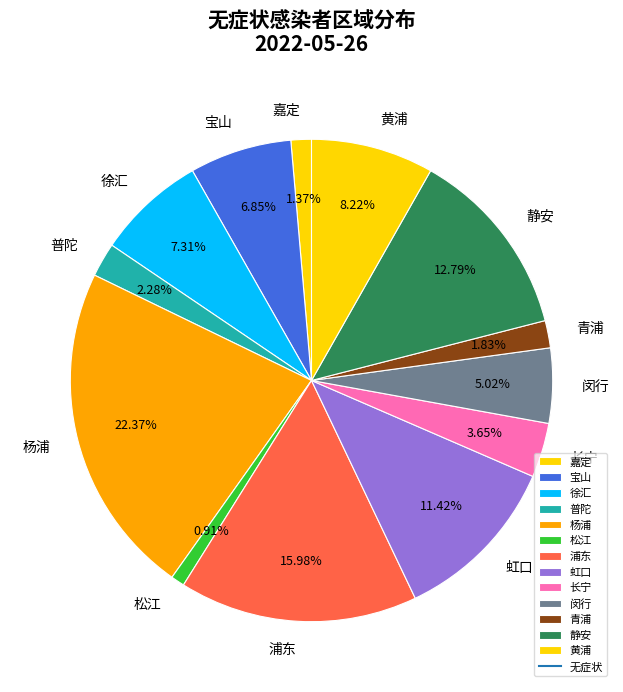

Is there a majority slice in this chart?

No